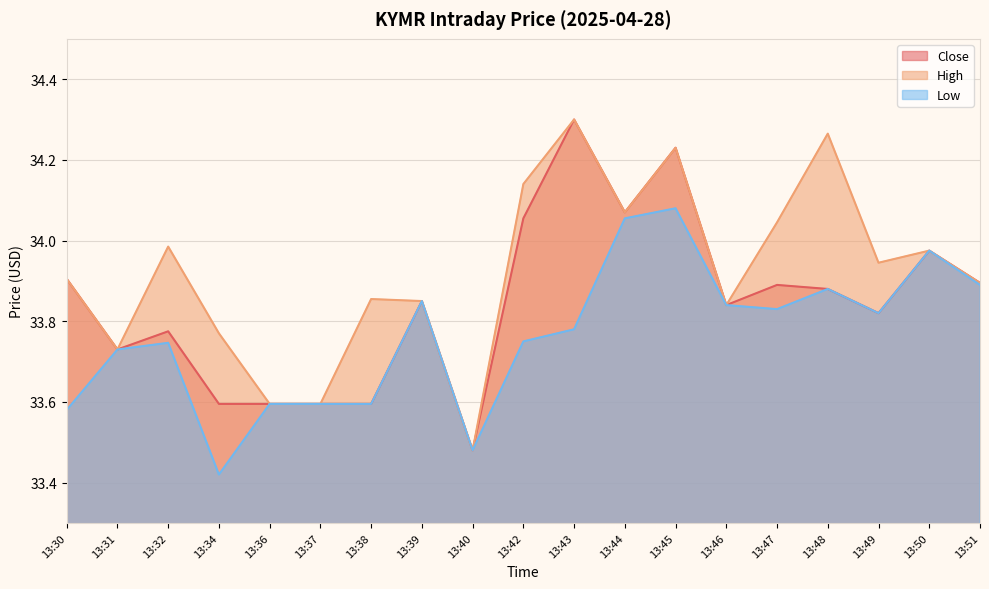

What is the total value across all series at 13:48?

102.0